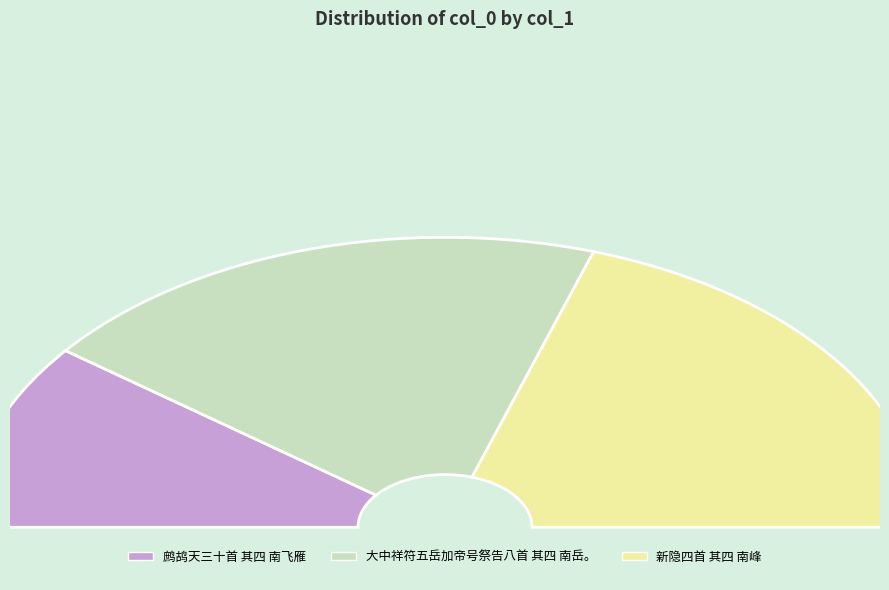

Between 鹧鸪天三十首 其四 南飞雁 and 新隐四首 其四 南峰, which is larger?

新隐四首 其四 南峰